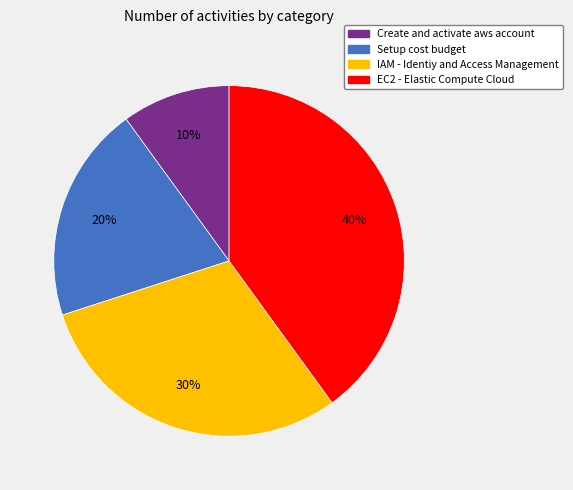

Does EC2 - Elastic Compute Cloud account for over 50% of the chart?

No